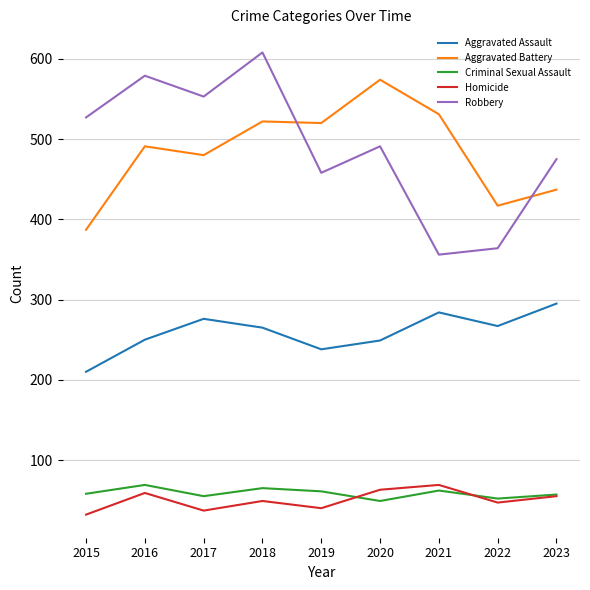

Which series has the largest range (max minus min)?

Robbery